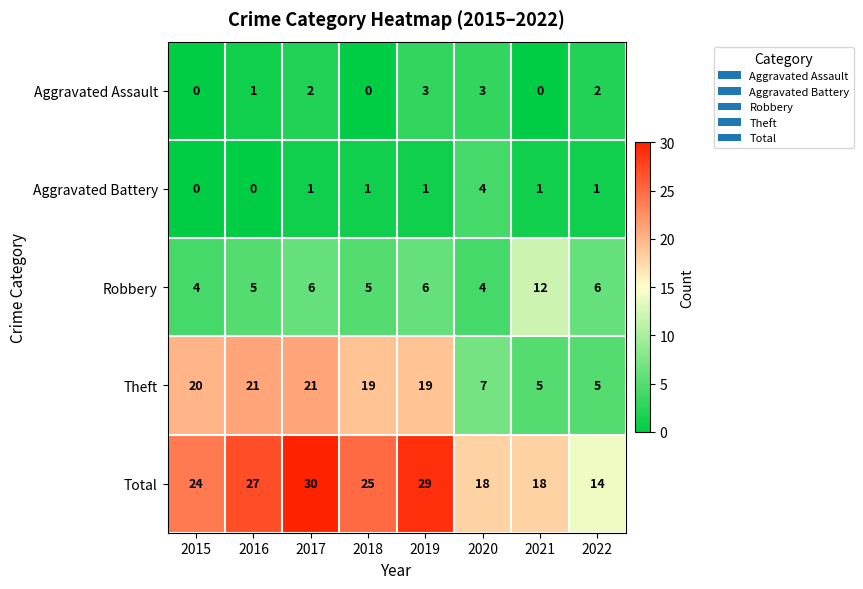

What is the sum of all Total values?

185